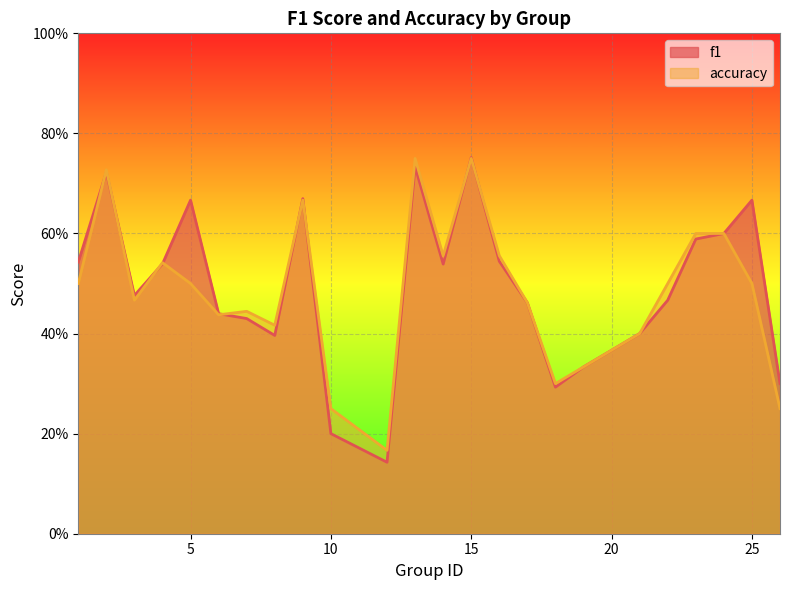

True or false: accuracy and f1 cross at least once.

True